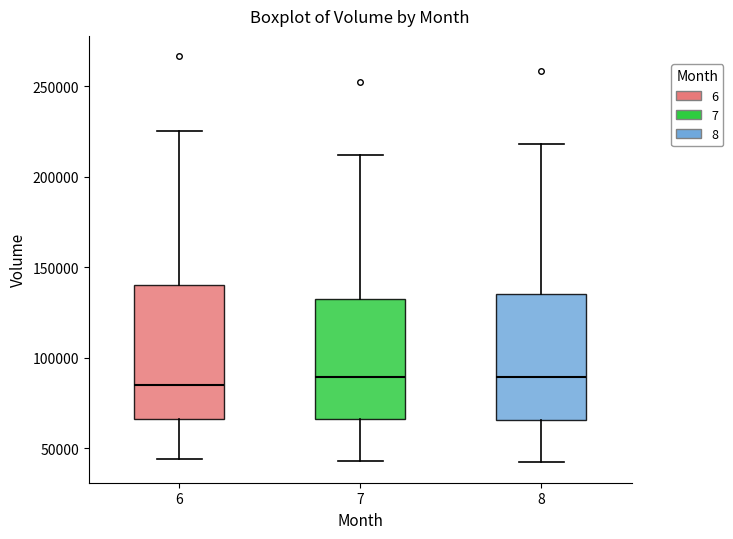

Reading left to right, transcribe this box plot: for each box, give where its median line is, the range the box spans, and where its two whiskers end, as read against the y-axis. The values are not printed on the chart, so give them approximately, as read against the axis.

6: median 85000, box 65000 to 140000, whiskers 45000 to 225000
7: median 90000, box 65000 to 130000, whiskers 45000 to 210000
8: median 90000, box 65000 to 135000, whiskers 40000 to 220000